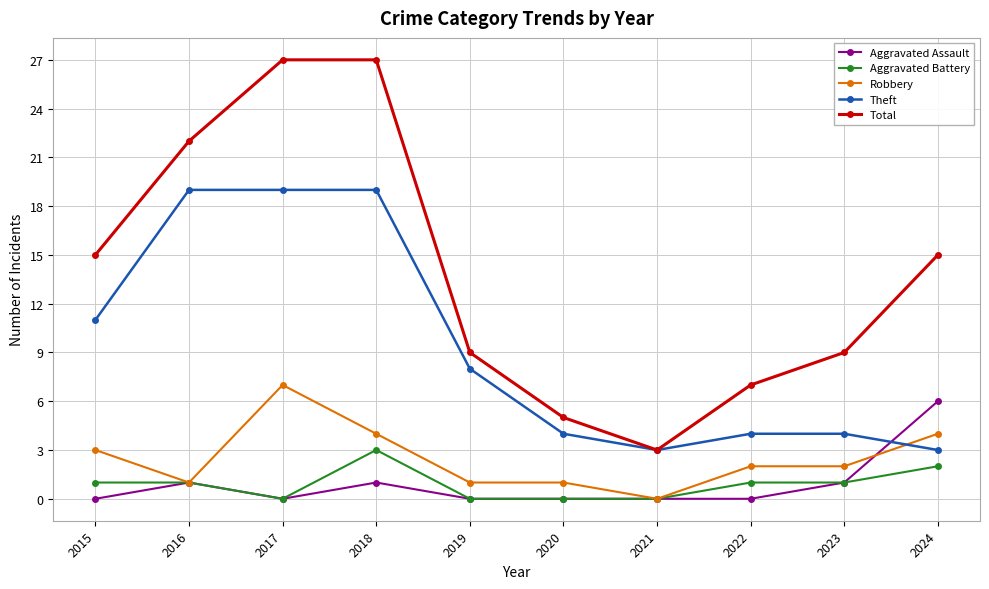

What is the value of the Total point at the 9th from the left?

9